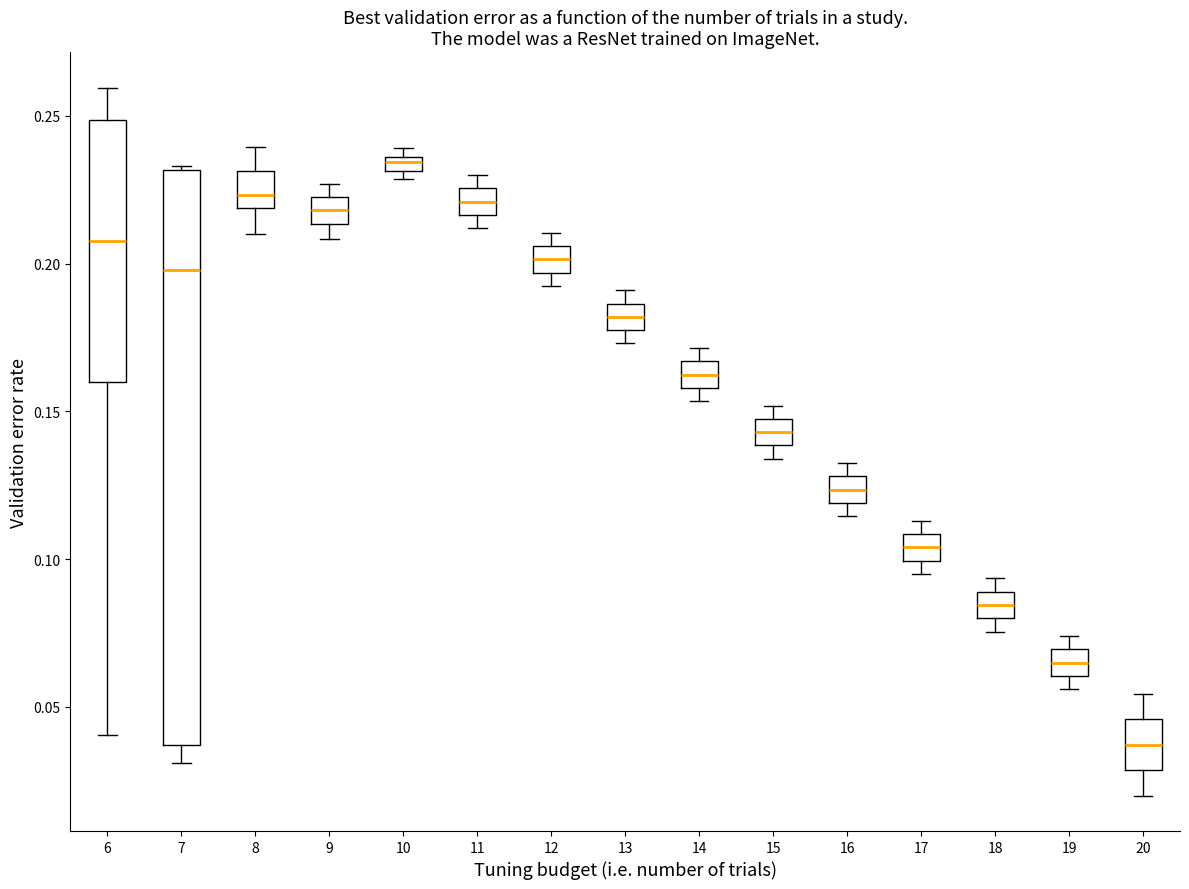

Which box is the tallest, from its lower edge to its upper edge?

7